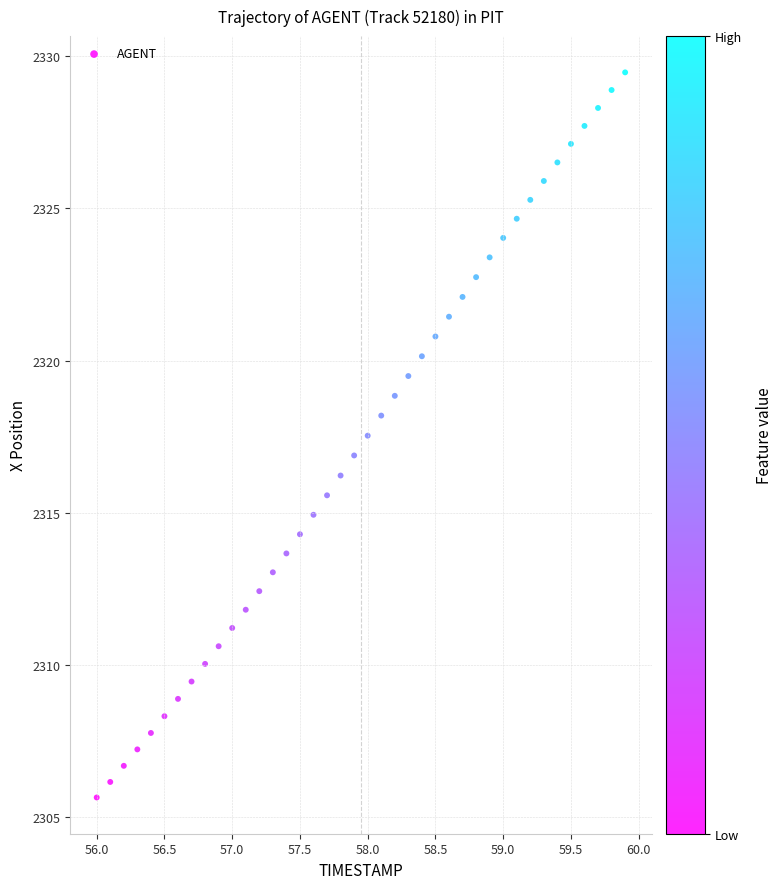

What is the range of X values (max minus min)?

3.9